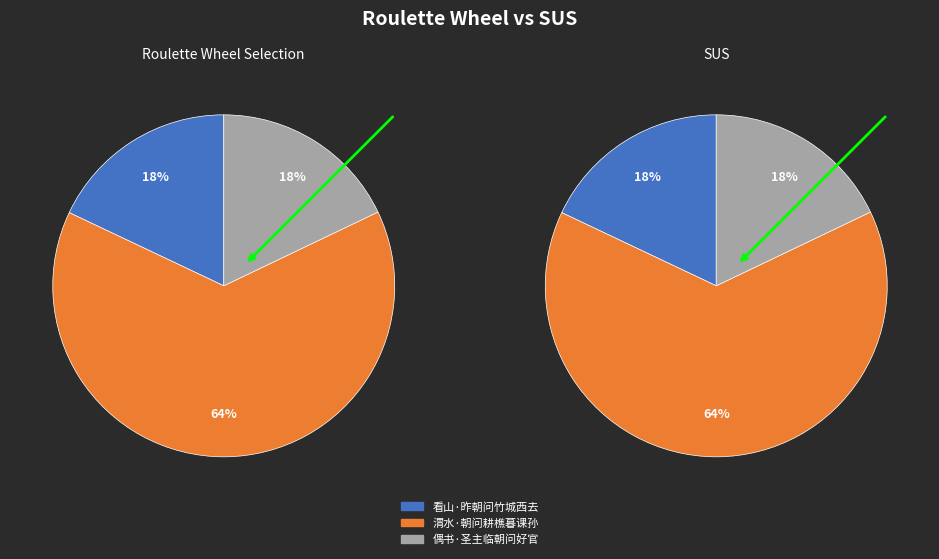

True or false: 看山·昨朝问竹城西去 accounts for 18% of the total.

True